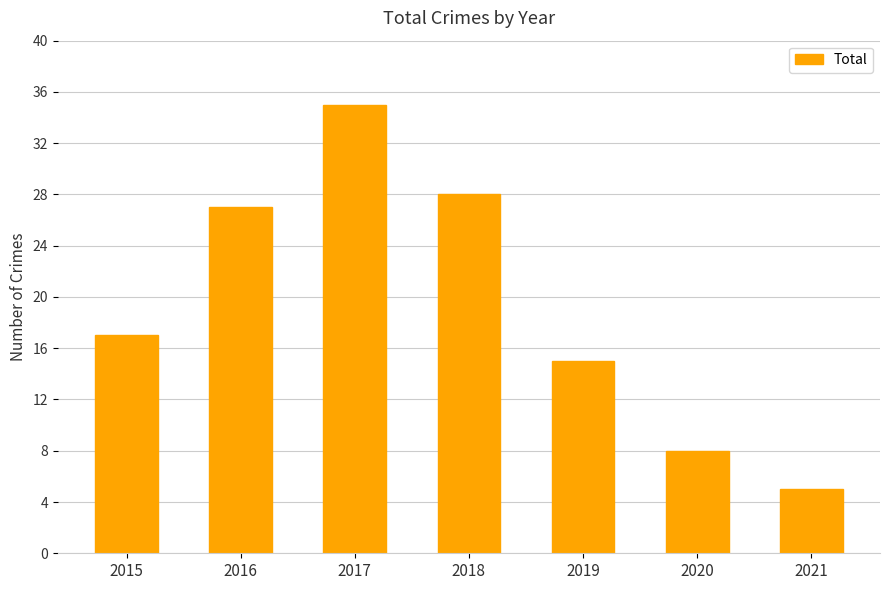

What is the average value?

19